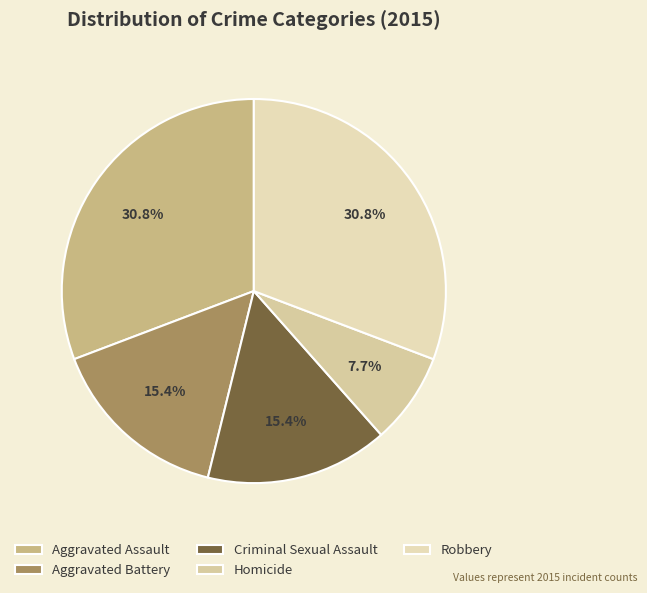

To the nearest percent, what is the combined percentage of Aggravated Assault and Criminal Sexual Assault?

46%